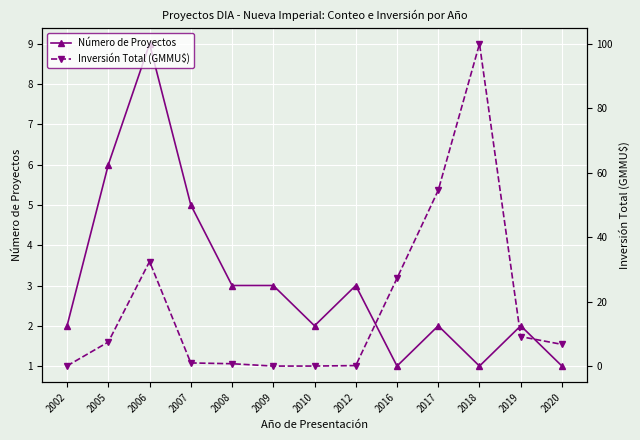

True or false: Número de Proyectos has a value of 5.0 at 2007.

True